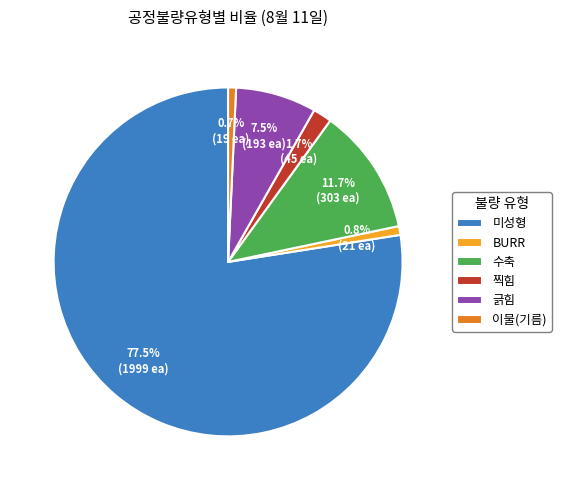

What is the ratio of the value at 미성형 to the value at BURR?

95.2